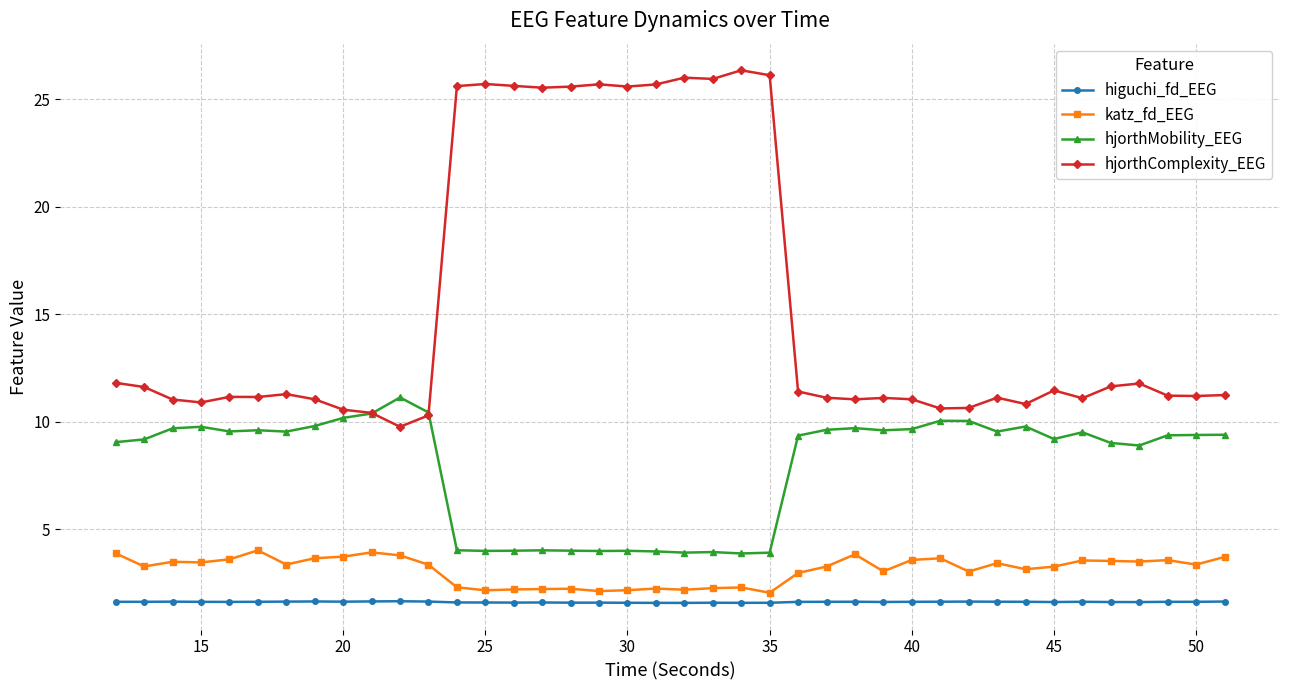

What is the smallest value displayed?

1.6